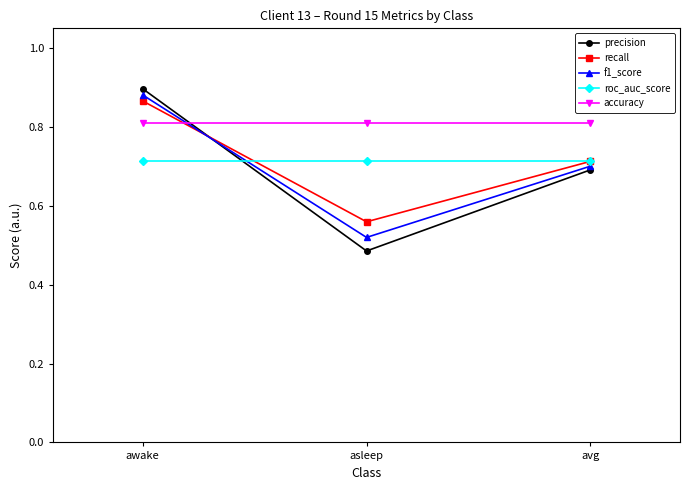

What is the spread (max minus min) of values at awake?

0.2